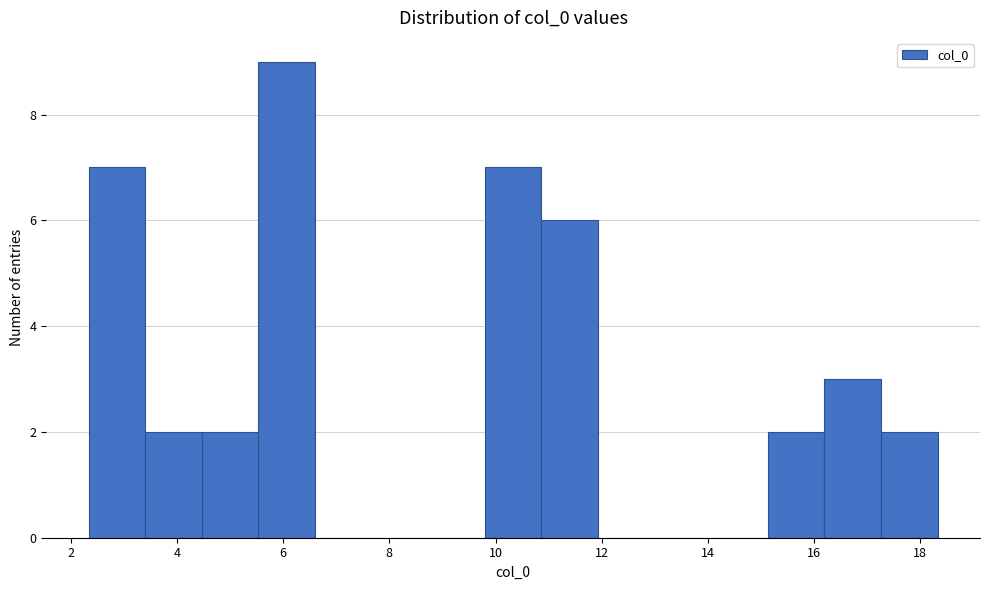

Over which range of the x-axis is the bar tallest?

5.6 to 6.6